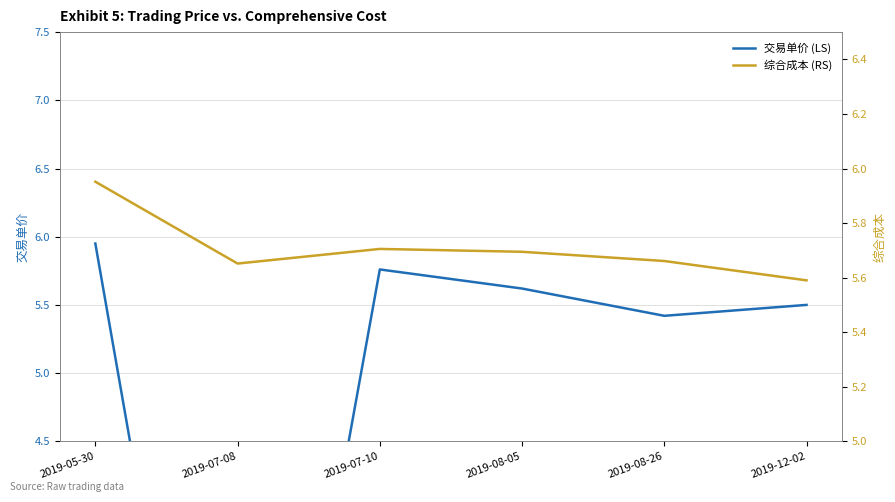

At how many categories does at least one series exceed 4?

6